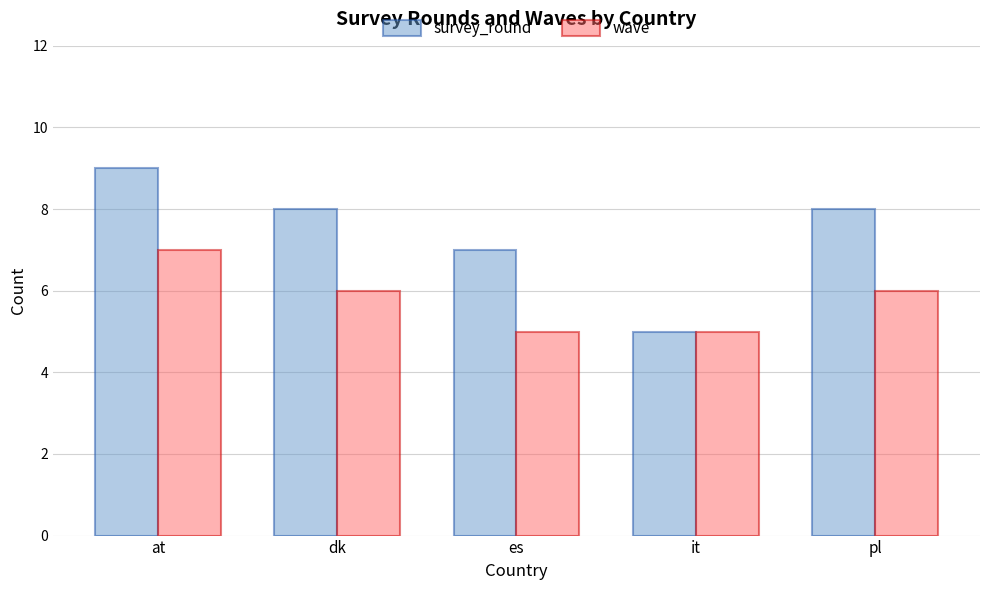

Where does the survey_round series first go above 8?

at